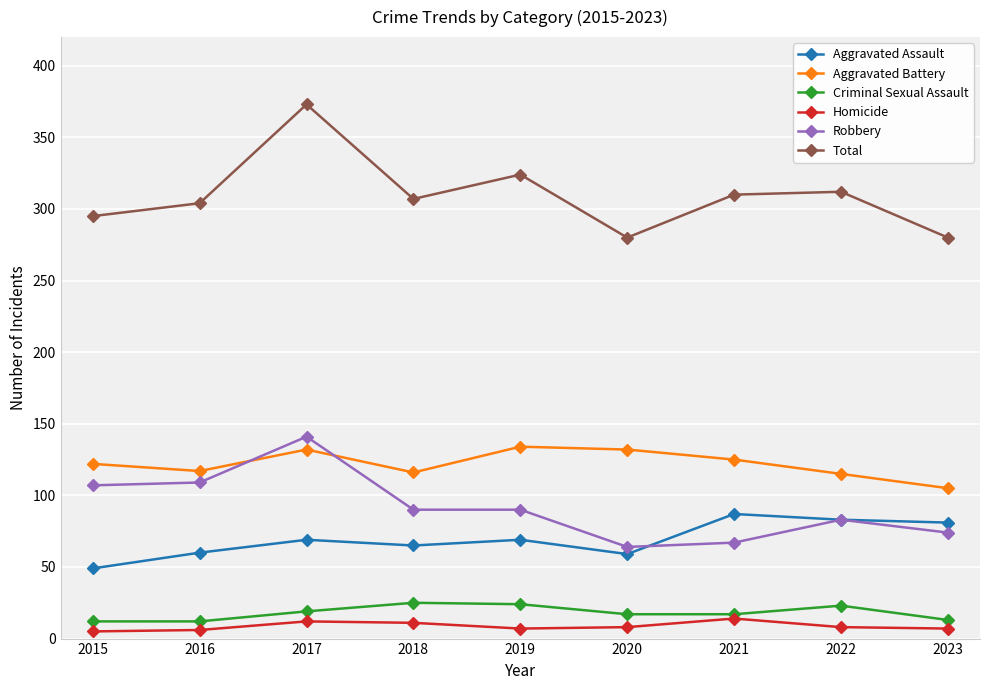

Is the value of Aggravated Battery at 2015 greater than the value of Robbery at 2015?

Yes